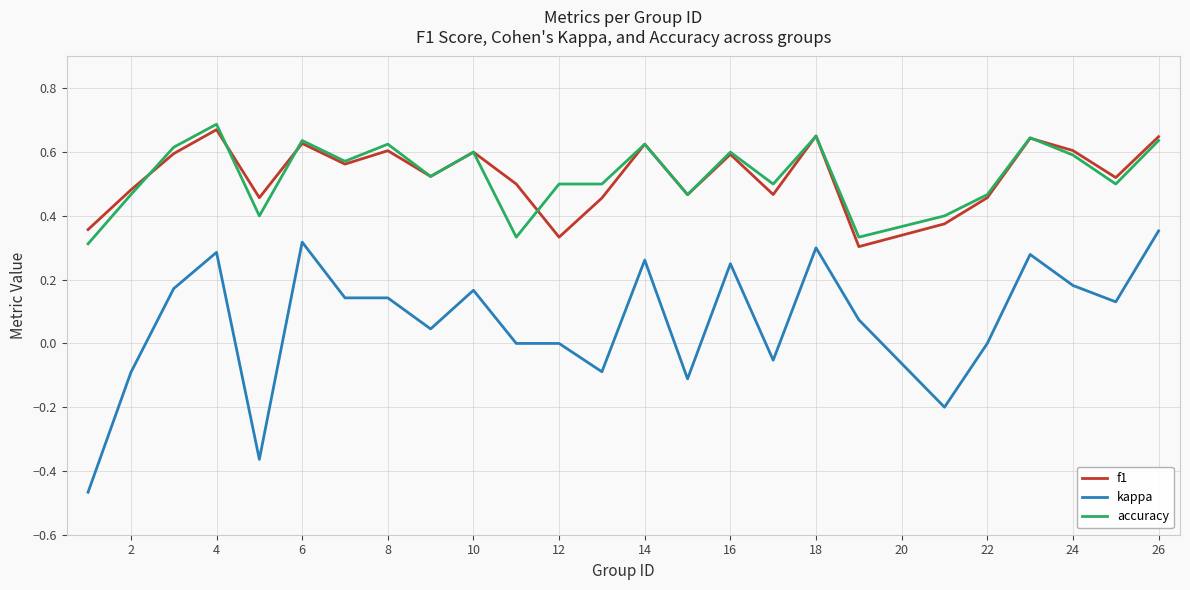

Which series has the largest range (max minus min)?

kappa